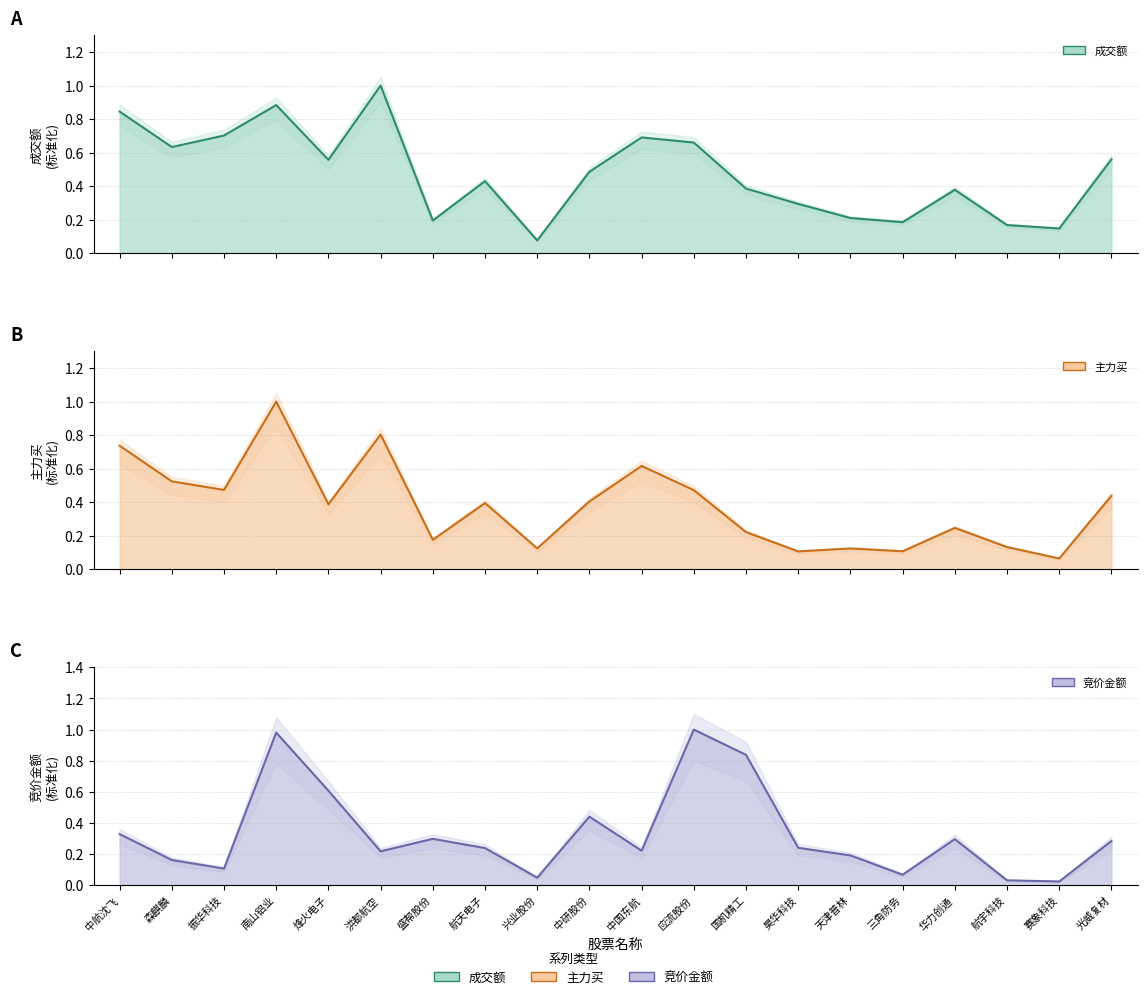

True or false: 成交额 has more than 0 points higher than both neighbors.

True